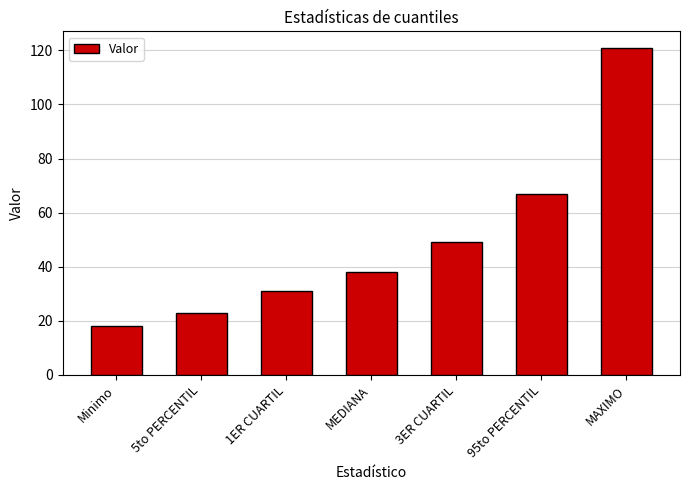

What is the label of the 2nd bar from the left?

5to PERCENTIL